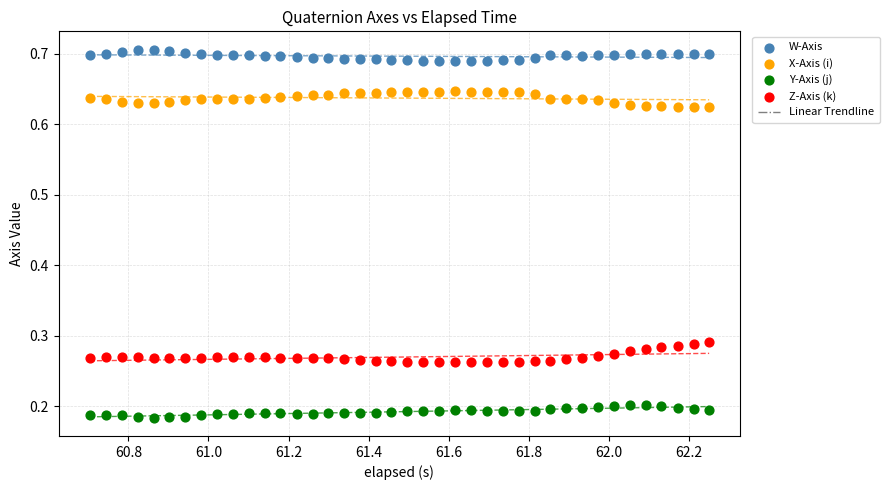

Which series reaches the maximum Y coordinate?

W-Axis